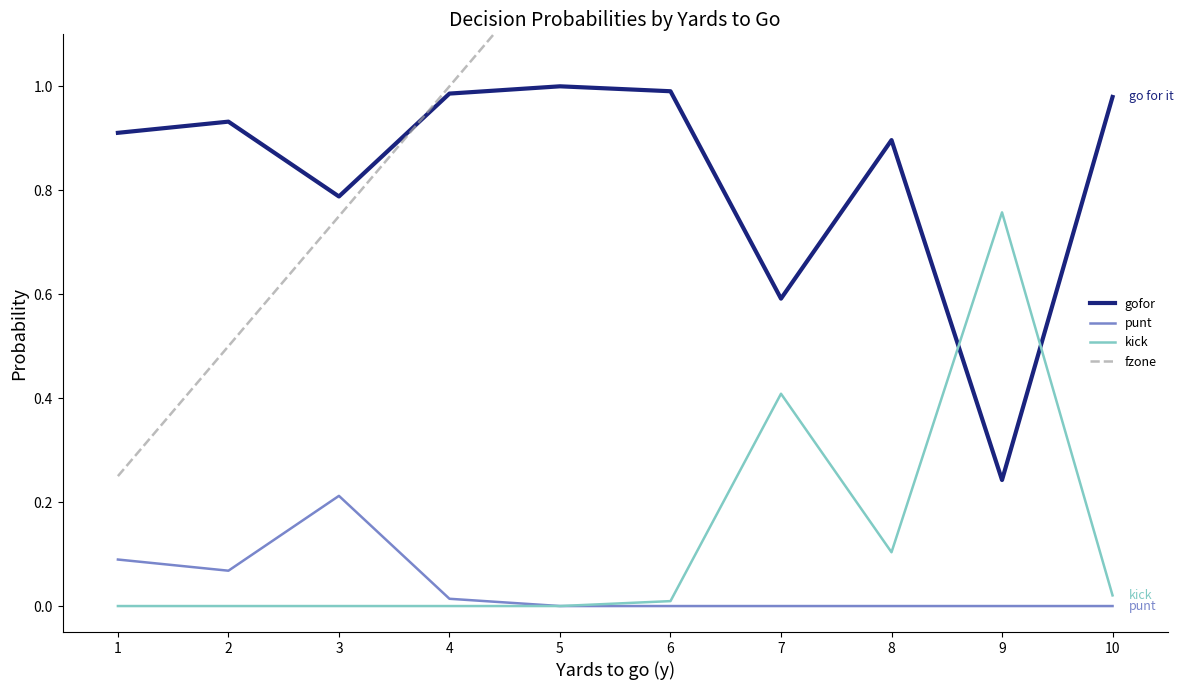

The gofor series shows 0.6 at 7. True or false?

True